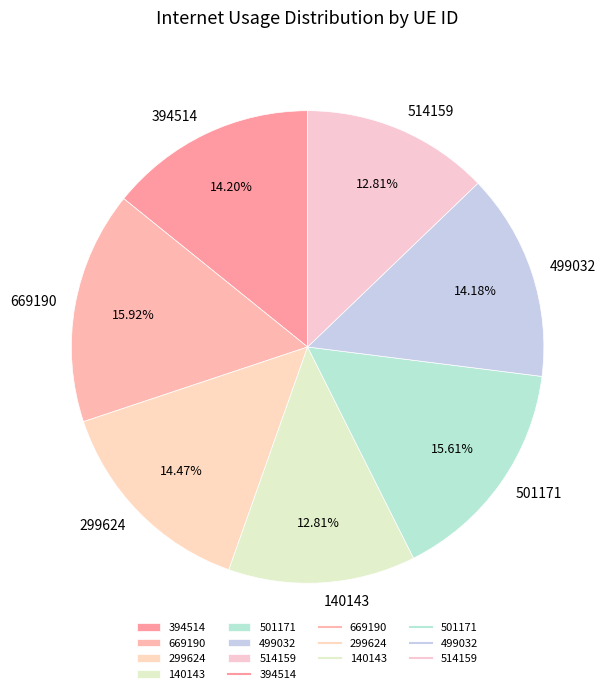

Is the sum of 394514 and 501171 greater than half?

No